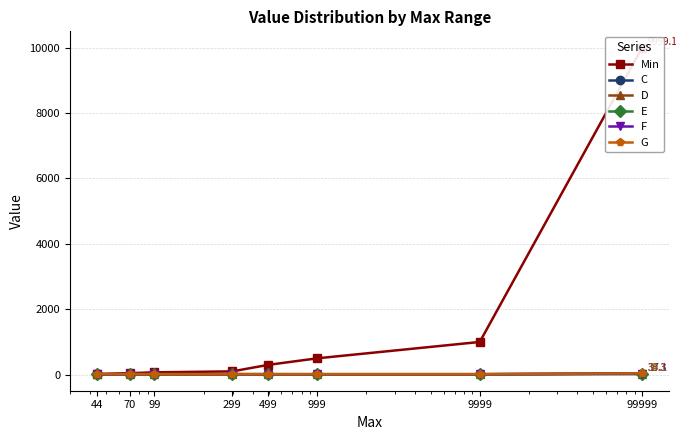

Reading right to left, transcribe all the data shown in this chart.

Min: 99999=9999.1	9999=999.1	999=499.1	499=299.1	299=99.1	99=70.1	70=44.1	44=20.6
C: 99999=17.1	9999=7.3	999=7.3	499=7.7	299=8.9	99=9.9	70=11.3	44=12.8
D: 99999=30.3	9999=12.9	999=13.0	499=13.6	299=13.9	99=15.1	70=14.4	44=9.6
E: 99999=34.3	9999=14.1	999=14.2	499=14.2	299=14.6	99=15.9	70=16.9	44=10.1
F: 99999=33.3	9999=12.6	999=12.8	499=13.5	299=14.2	99=14.1	70=13.3	44=10.1
G: 99999=38.1	9999=12.5	999=12.4	499=12.7	299=13.3	99=13.7	70=14.3	44=14.5